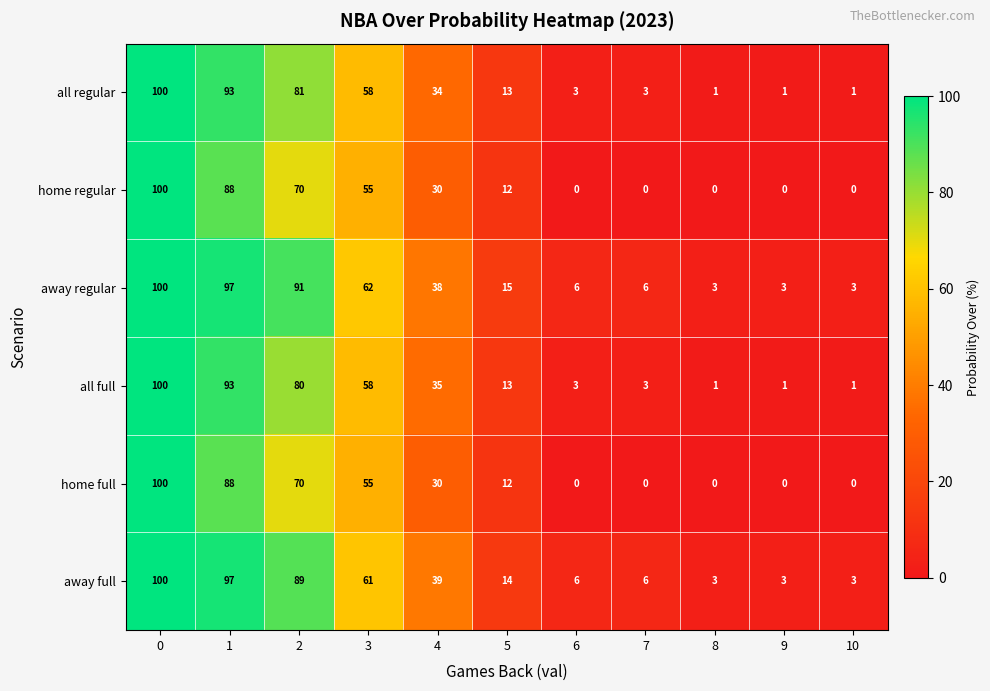

What is the difference between the second highest and second lowest values in the home regular series?

88